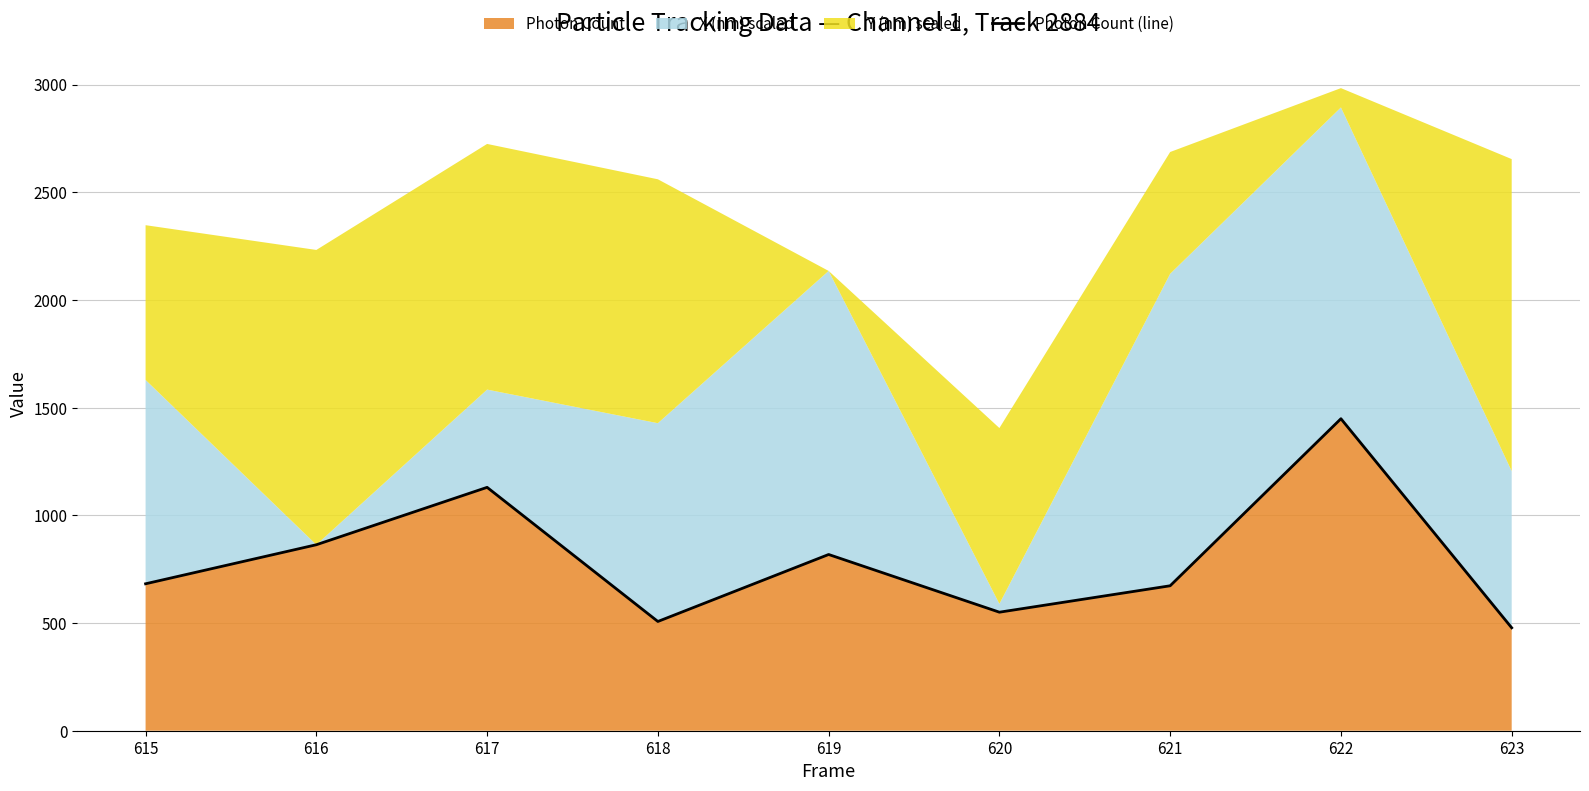

What is the difference between the values at 616 and 620?

313.2